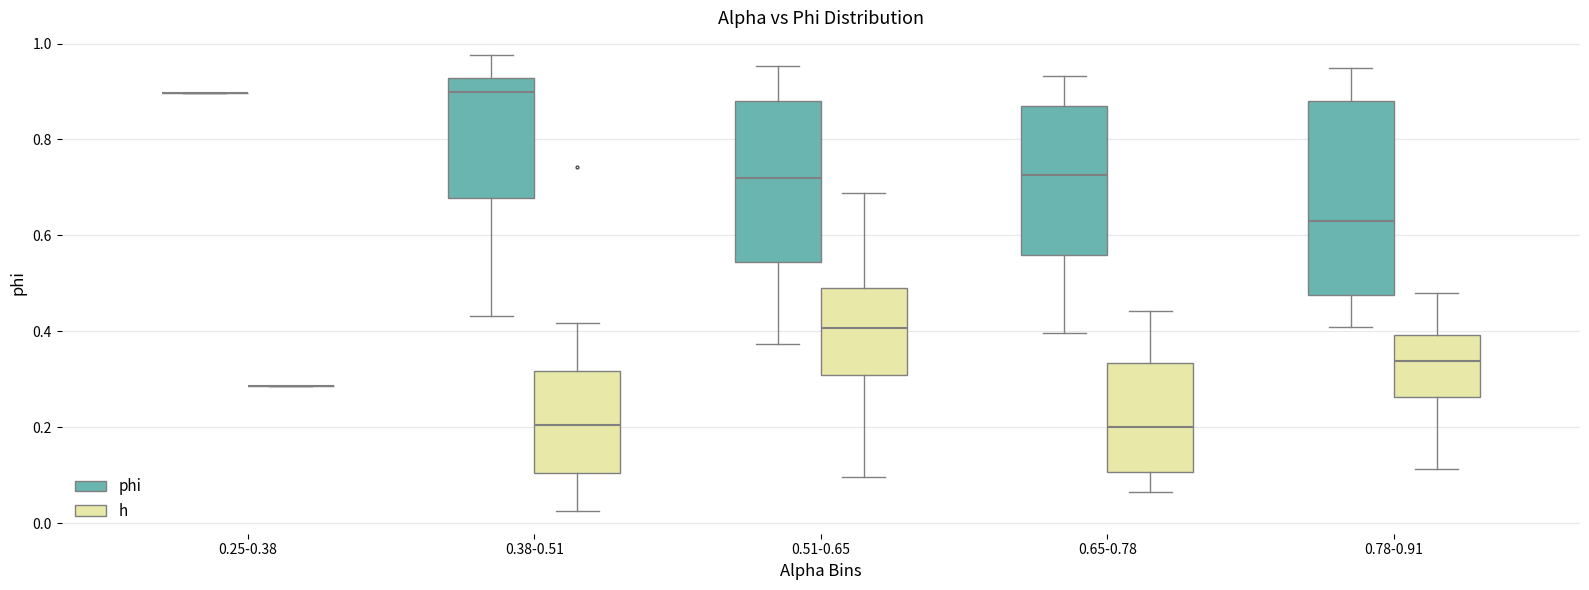

Reading left to right, transcribe this box plot: for each box, give where its median line is, the range the box spans, and where its two whiskers end, as read against the y-axis. The values are not printed on the chart, so give them approximately, as read against the axis.

0.25-0.38 (phi): box collapsed to a line at 0.90, whiskers 0.90 to 0.90
0.25-0.38 (h): box collapsed to a line at 0.28, whiskers 0.28 to 0.28
0.38-0.51 (phi): median 0.90, box 0.68 to 0.92, whiskers 0.44 to 0.98
0.38-0.51 (h): median 0.20, box 0.10 to 0.32, whiskers 0.02 to 0.42
0.51-0.65 (phi): median 0.72, box 0.54 to 0.88, whiskers 0.38 to 0.96
0.51-0.65 (h): median 0.40, box 0.30 to 0.50, whiskers 0.10 to 0.68
0.65-0.78 (phi): median 0.72, box 0.56 to 0.88, whiskers 0.40 to 0.94
0.65-0.78 (h): median 0.20, box 0.10 to 0.34, whiskers 0.06 to 0.44
0.78-0.91 (phi): median 0.64, box 0.48 to 0.88, whiskers 0.40 to 0.94
0.78-0.91 (h): median 0.34, box 0.26 to 0.40, whiskers 0.12 to 0.48